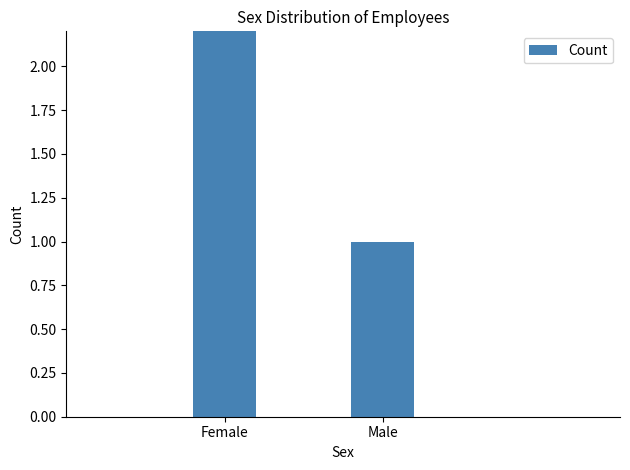

Is it true that the value at Male is 1?

True